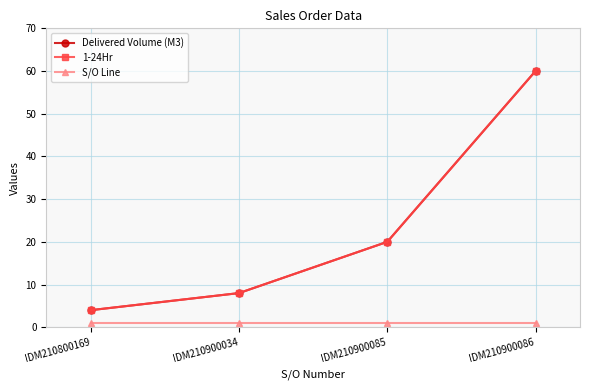

Is this an area chart (filled region under the line)?

No